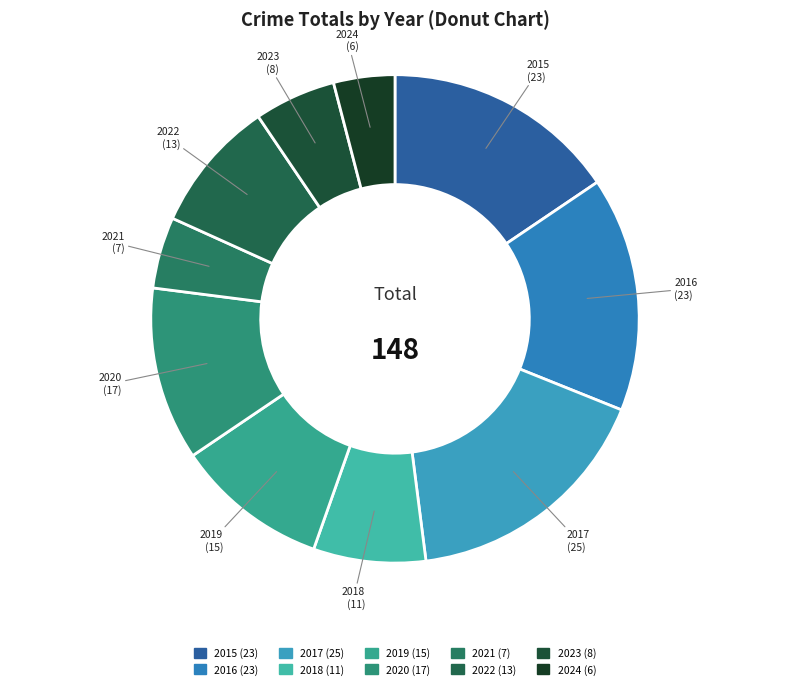

Is 2016 the majority of the pie?

No